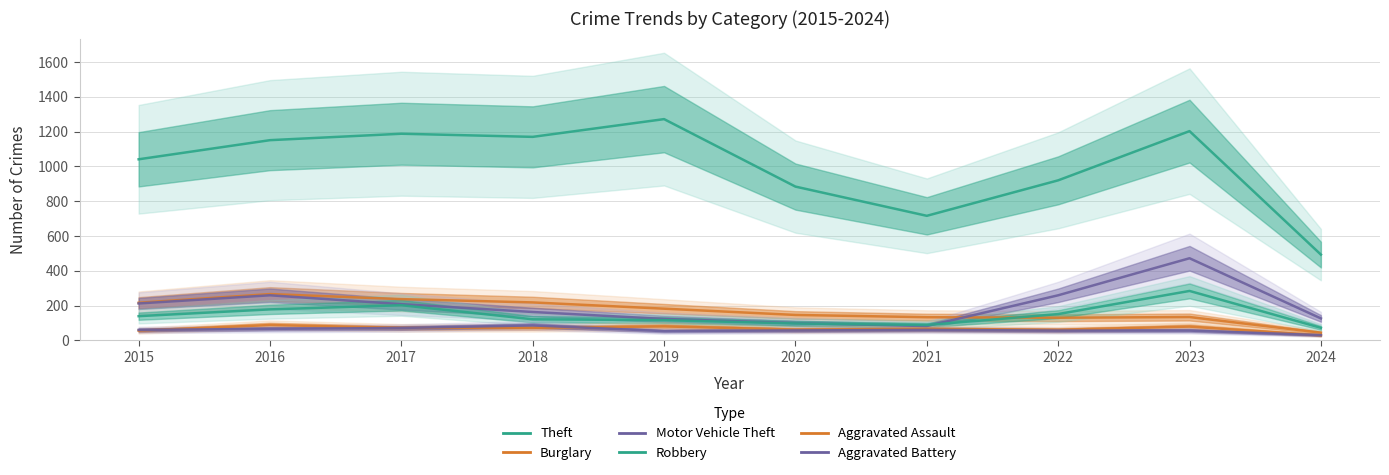

At which category is the sum across all series the highest?

2023